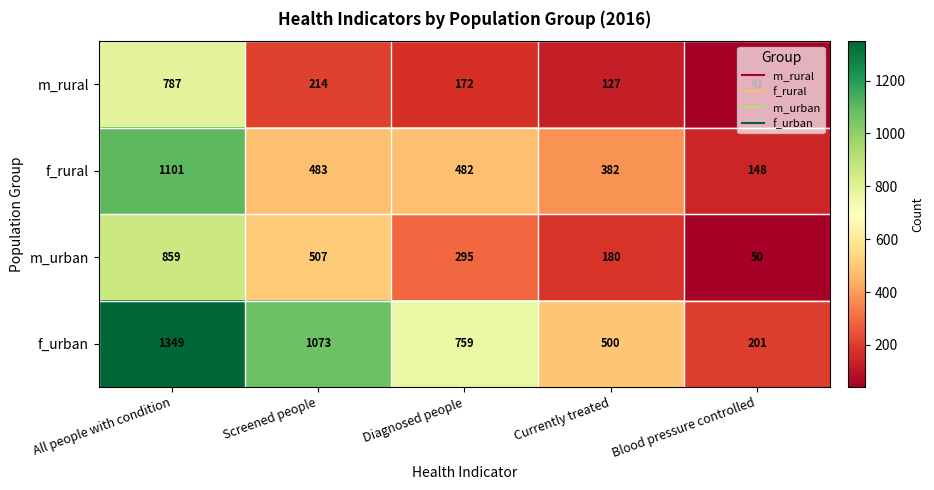

Is it true that f_rural equals 482 at Diagnosed people?

True